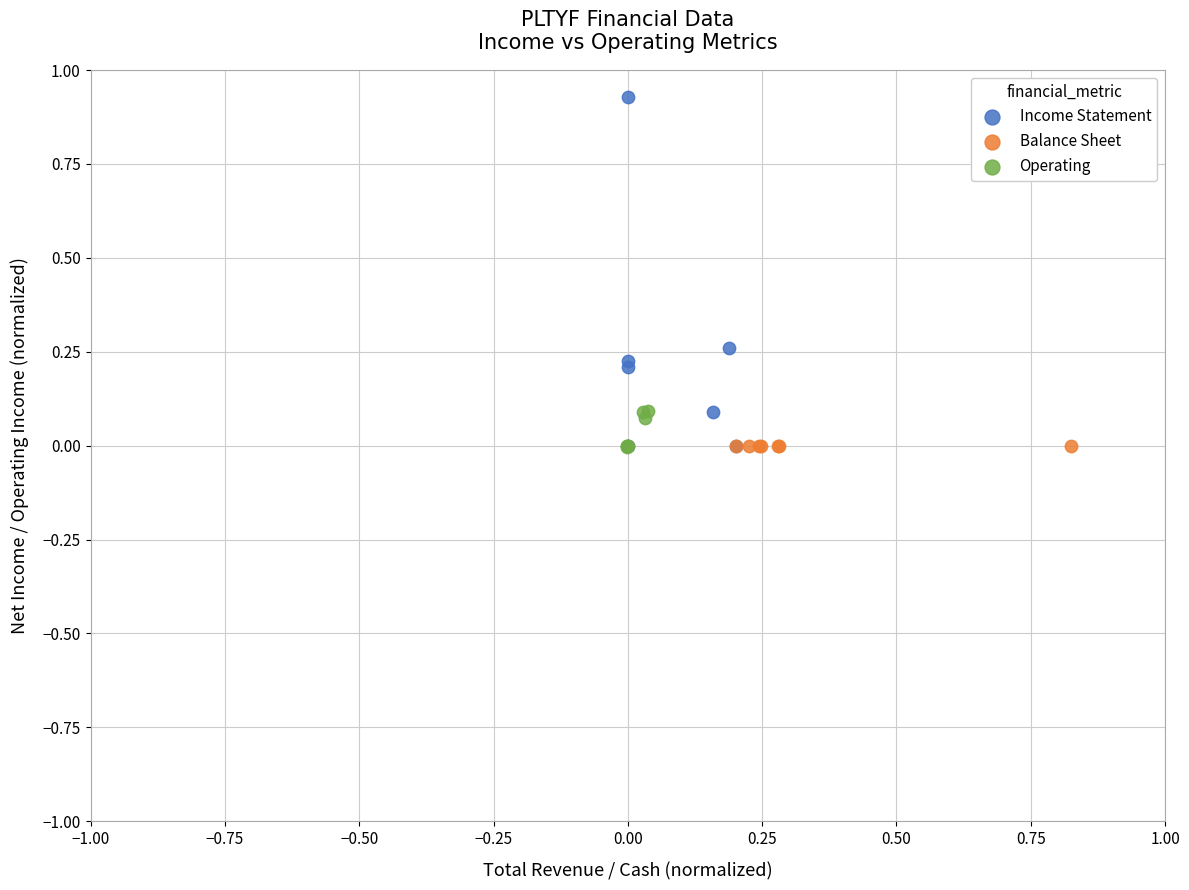

Which series contains the highest Y value?

Income Statement